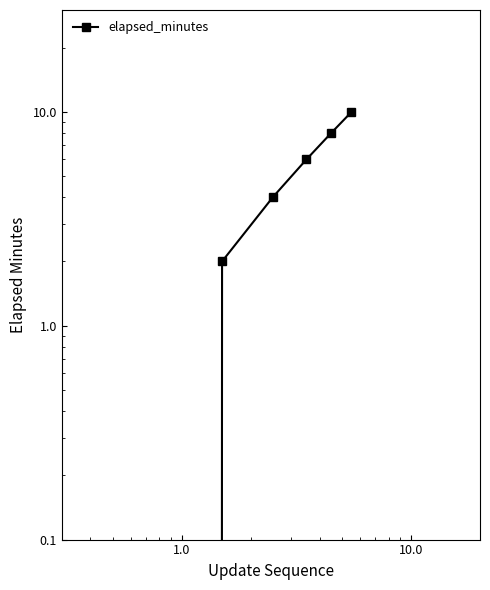

How many distinct data groups are displayed?

1